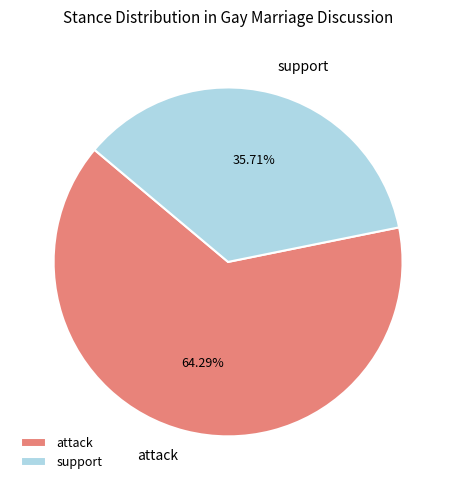

Which slice is the largest?

attack